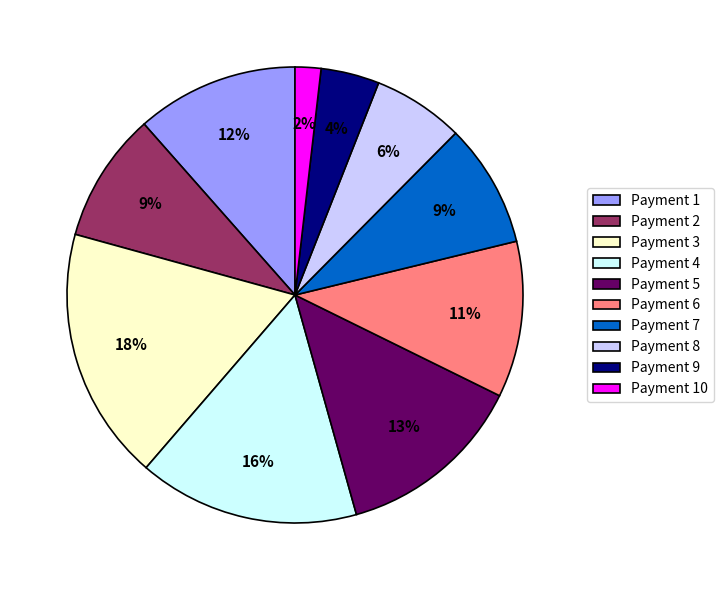

How many segments does this pie chart have?

10